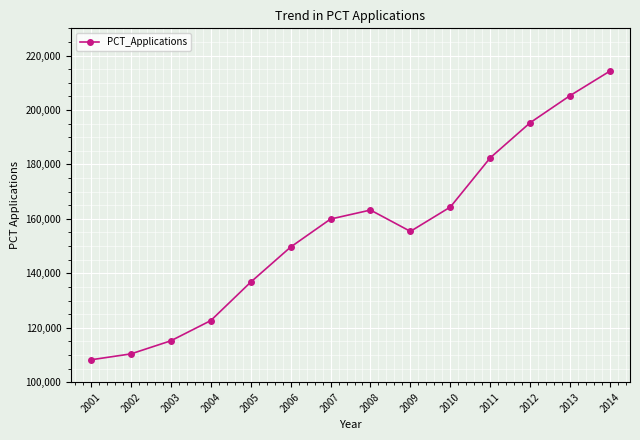

What is the sum of all values?

2183147